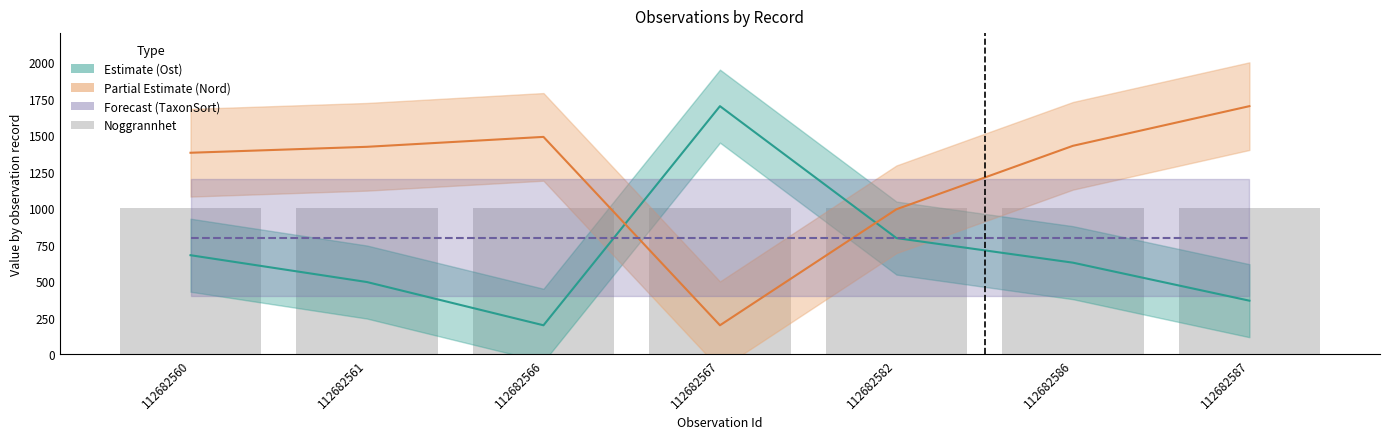

What is the difference between the highest and lowest values at 112682566?

1289.6